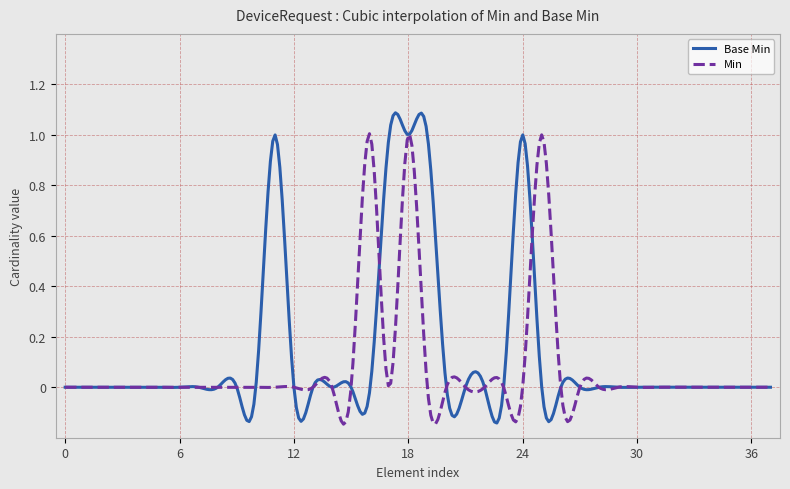

Rank the series by their maximum value, from lowest to highest.

Min, Base Min